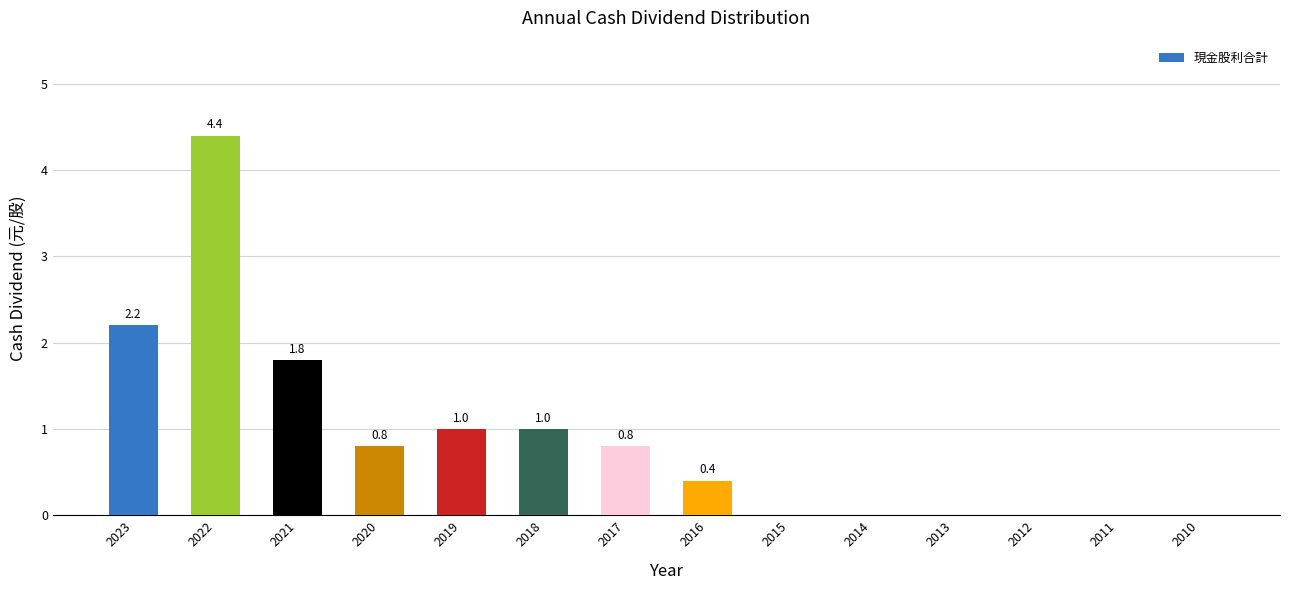

Which has a higher value, 2016 or 2014?

2016